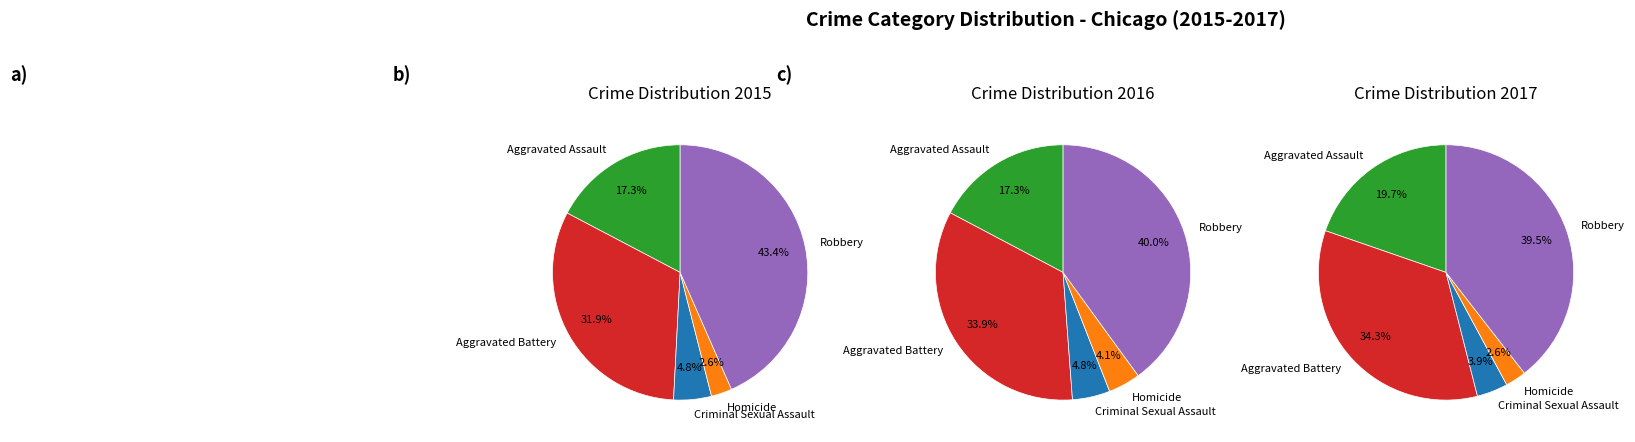

How many slices are in this pie chart?

5